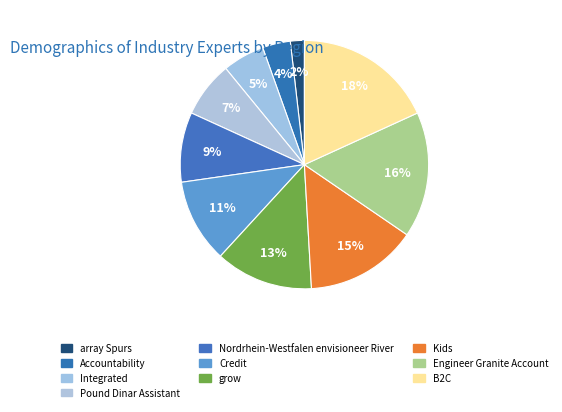

Combined, what portion of the pie is Kids and Nordrhein-Westfalen envisioneer River?

23.6%